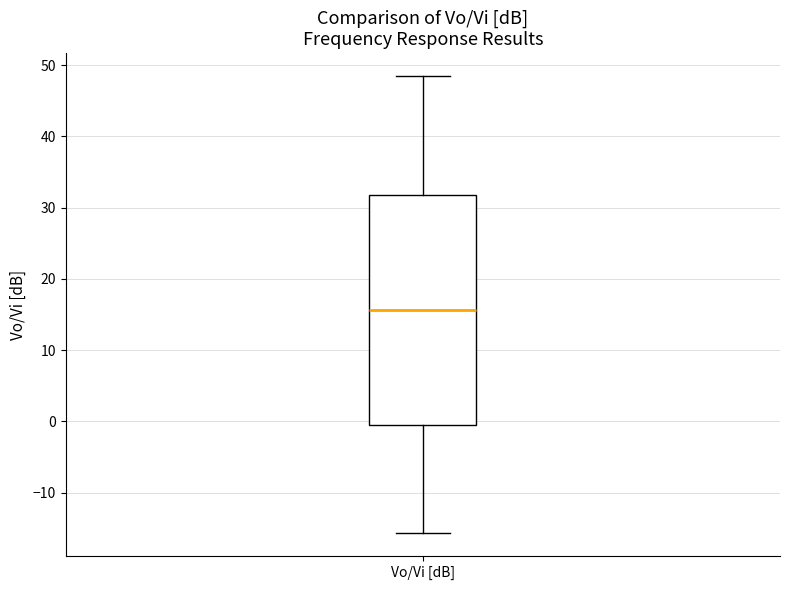

Where is the lower edge of the box for Vo/Vi [dB] on the y-axis? The values are not printed on the chart, so give them approximately, as read against the axis.

-1